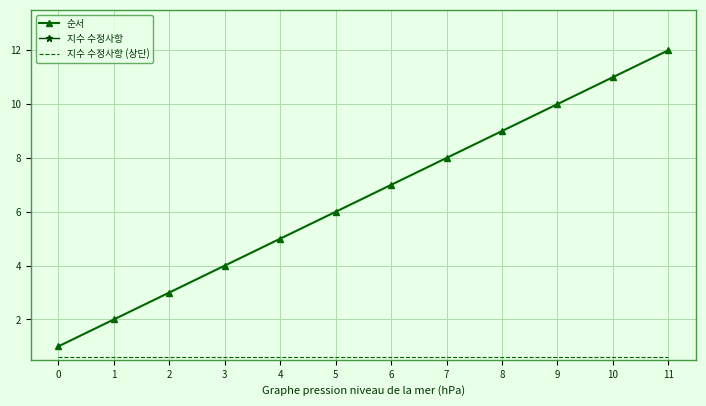

How many lines are shown in the chart?

3